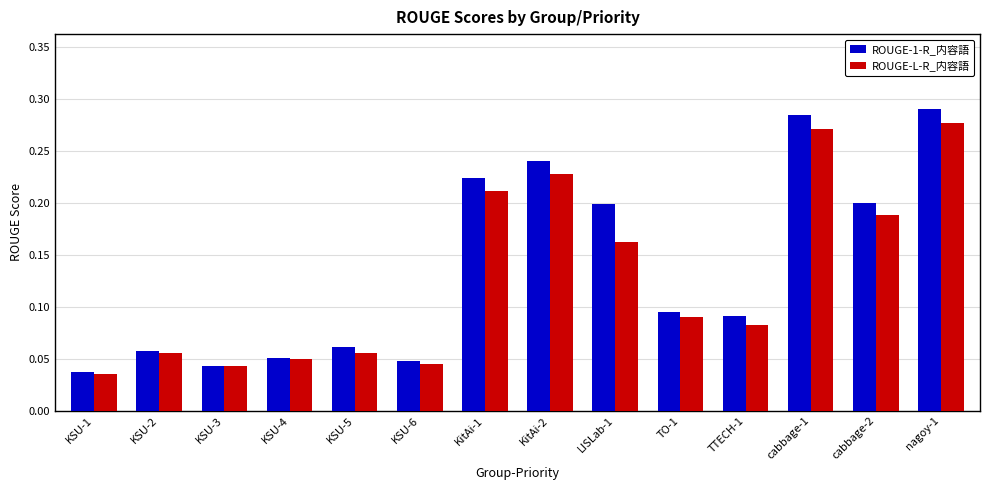

Is it true that ROUGE-L-R_内容語 equals 0.0 at cabbage-2?

False